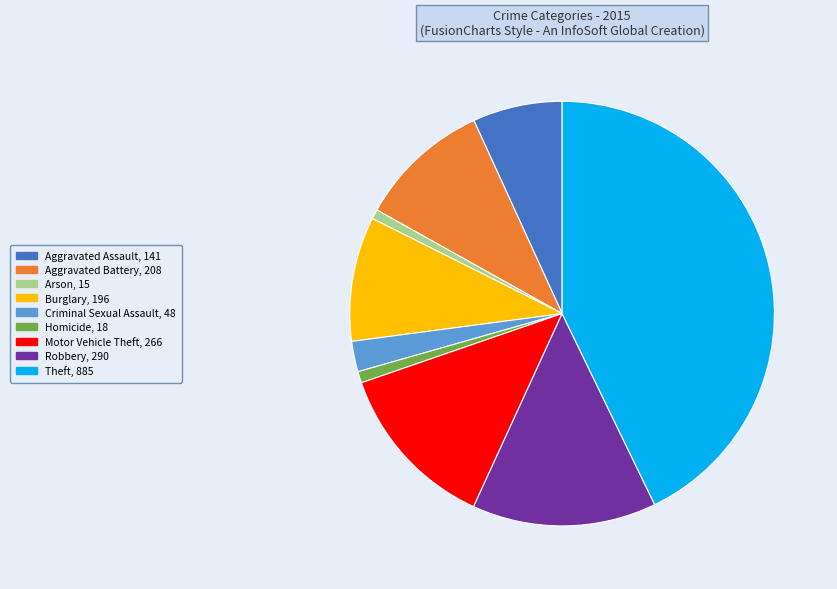

How many slices are in this pie chart?

9